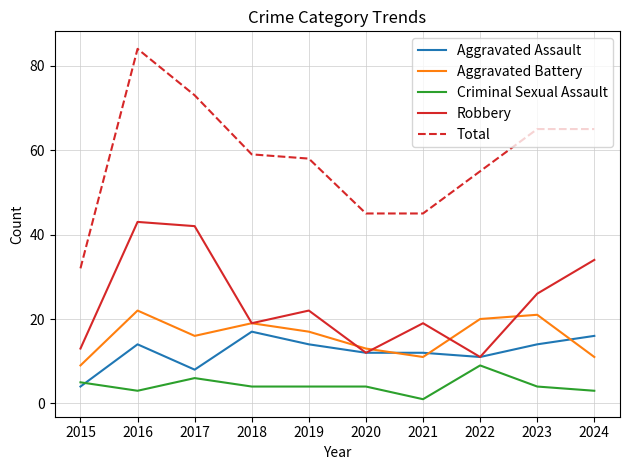

True or false: Aggravated Battery and Total cross at least once.

False